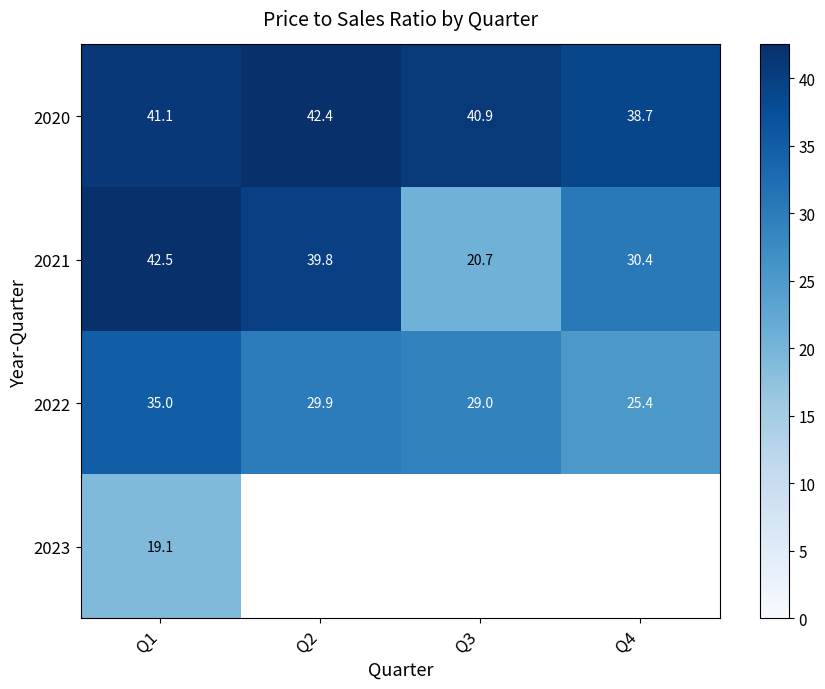

Which label corresponds to the smallest value in the chart?

Q1